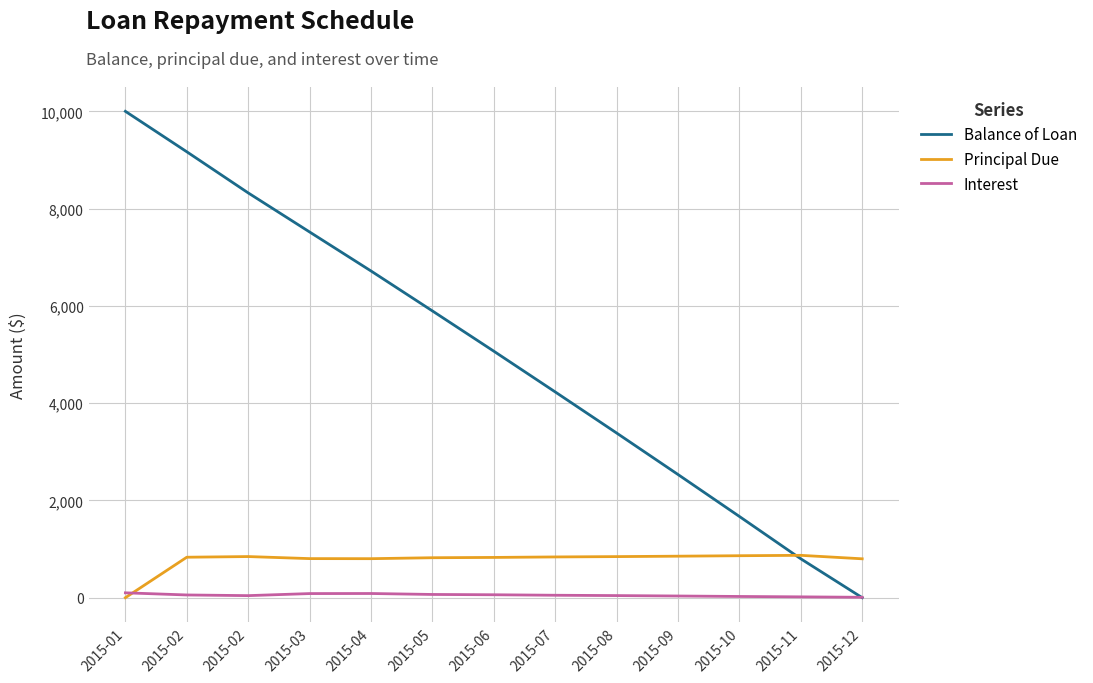

Reading right to left, transcribe all the data shown in this chart.

Balance of Loan: 0.0	799.4	1670.1	2532.8	3386.0	4230.6	5068.4	5896.0	6717.5	7519.3	8322.6	9168.2	10000.0
Principal Due: 799.4	870.7	862.7	853.2	844.6	837.7	827.6	821.5	801.9	803.3	845.5	831.8	0.0
Interest: 7.9	17.0	25.0	34.5	43.1	50.0	60.1	66.2	85.8	84.4	42.2	55.9	100.0